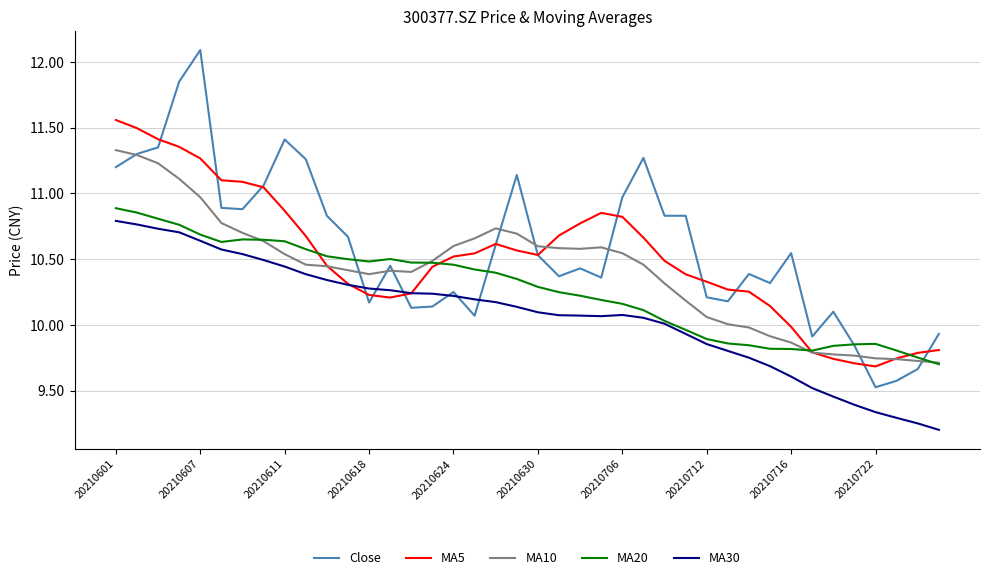

List the series in order of their overall mean, lowest first.

MA30, MA20, MA10, MA5, Close